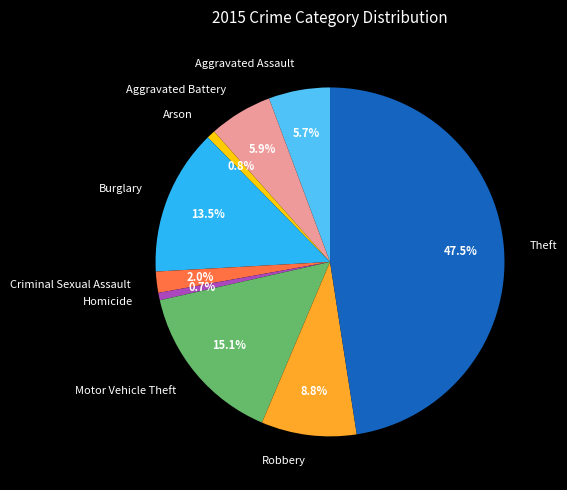

Is the sum of Aggravated Assault and Robbery greater than half?

No